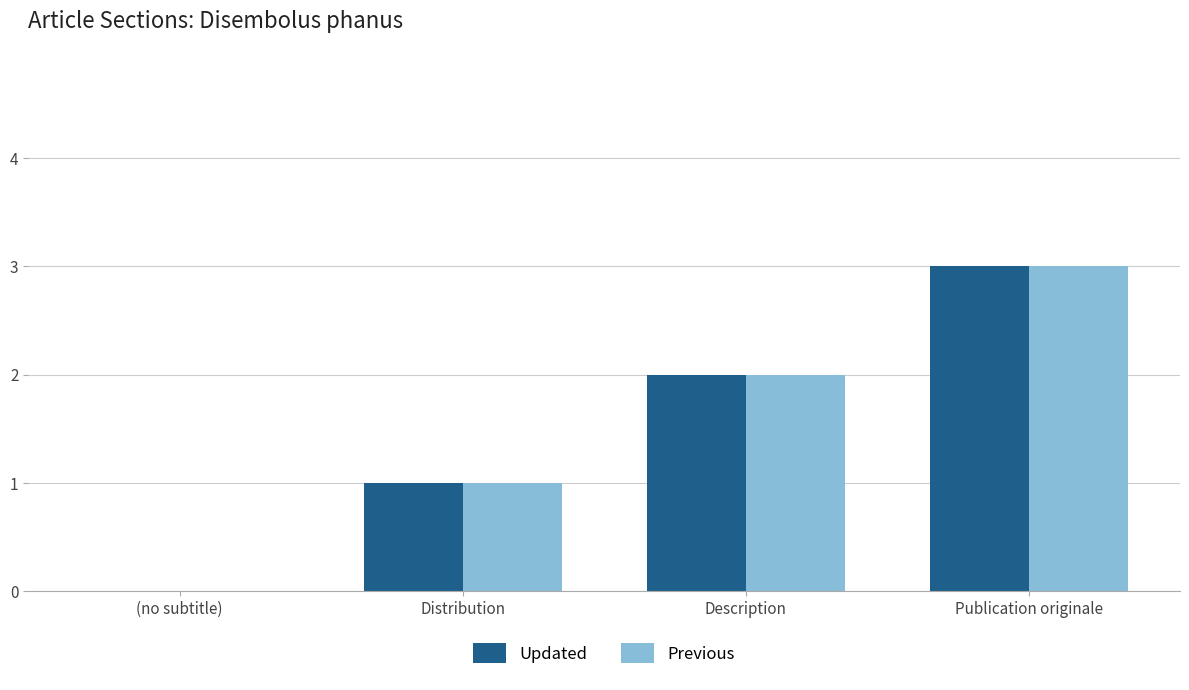

What is the difference between the Updated values at Distribution and (no subtitle)?

1